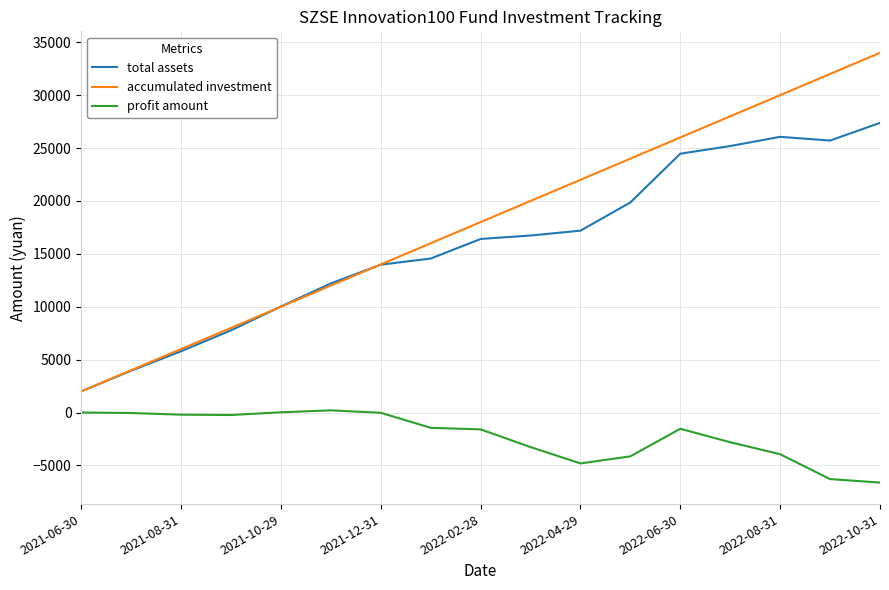

List the series in order of their peak value, lowest first.

profit amount, total assets, accumulated investment